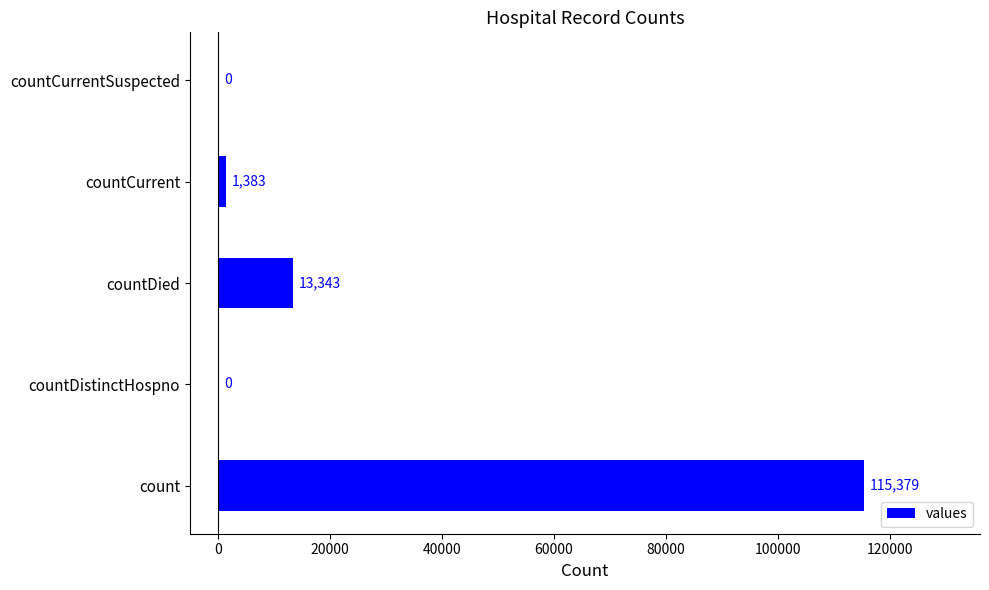

True or false: the data shows 115379 at count.

True